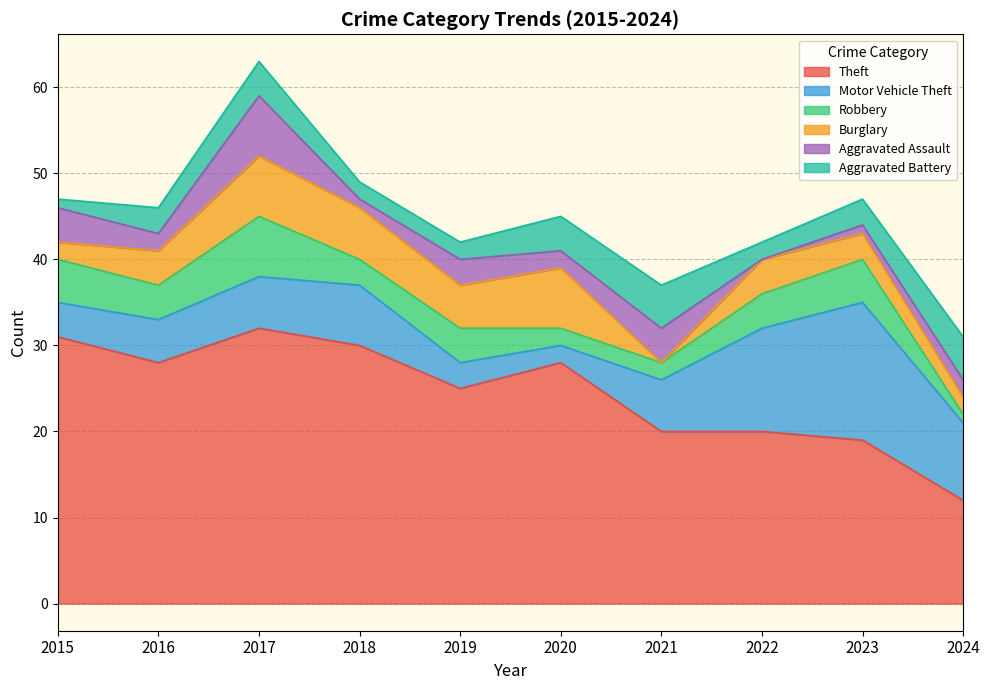

How many Aggravated Battery values are between 2 and 4?

7